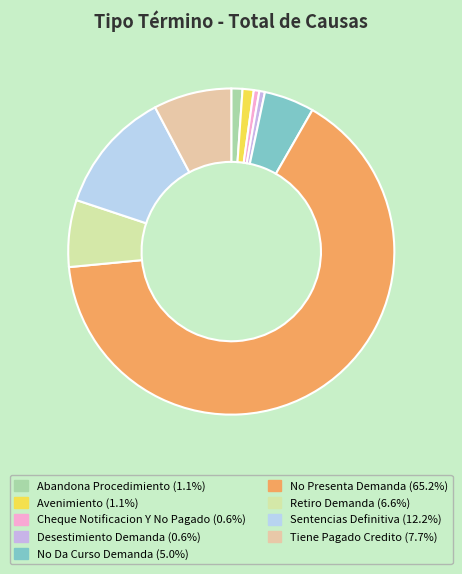

To the nearest percent, what portion does Tiene Pagado Credito represent?

8%